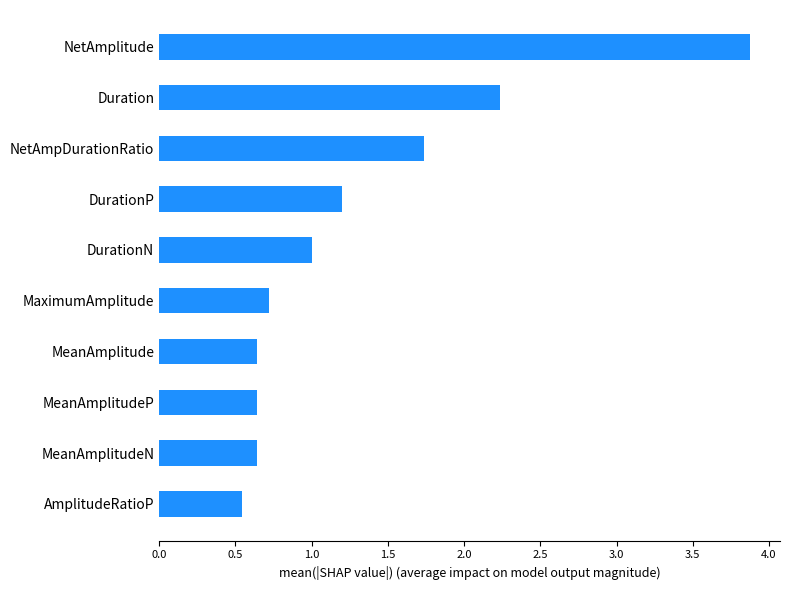

What is the difference between the maximum and minimum values?

3.3